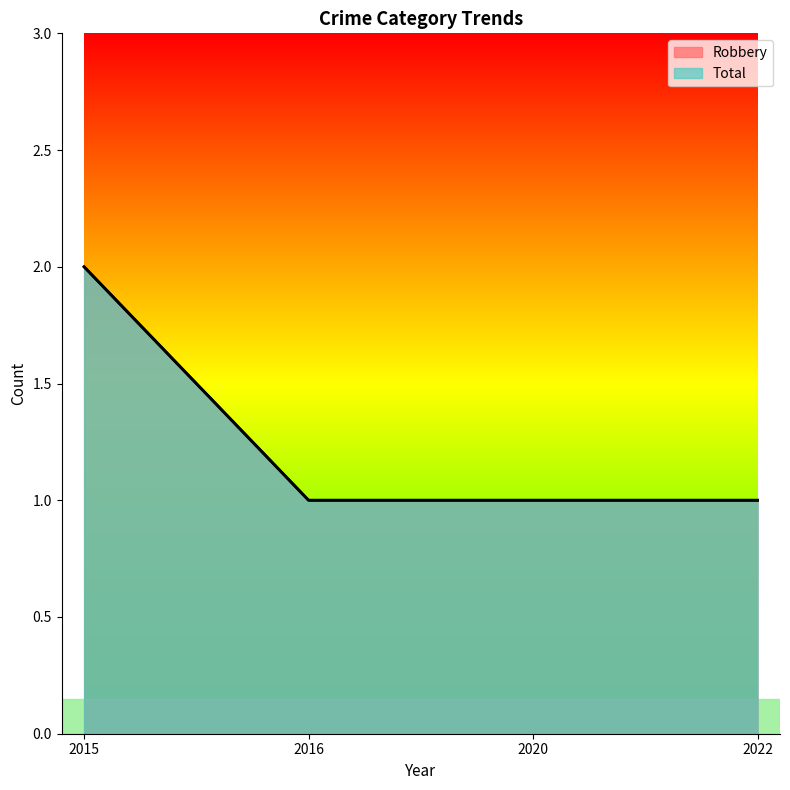

Where is Robbery nearest to the value 1?

2016